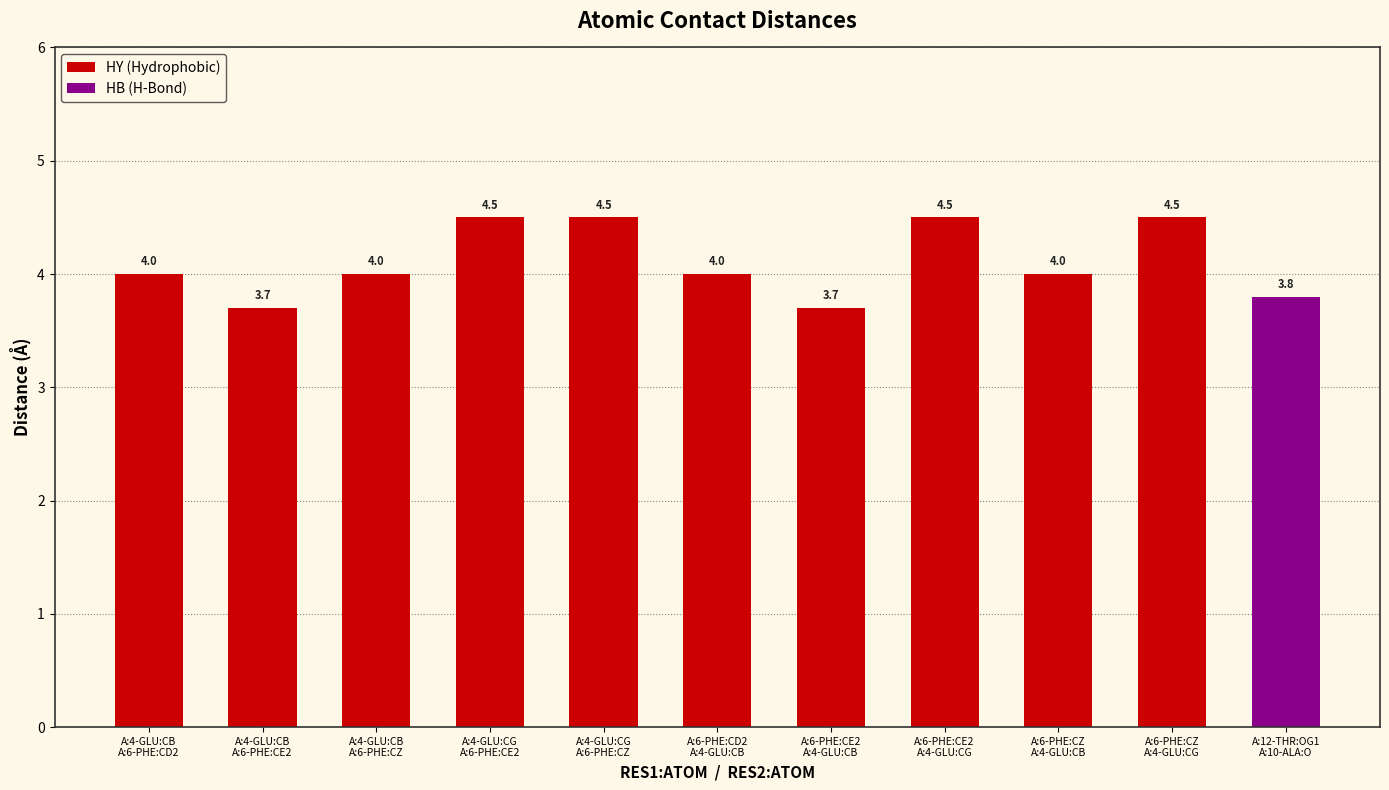

How many values exceed 4?

4